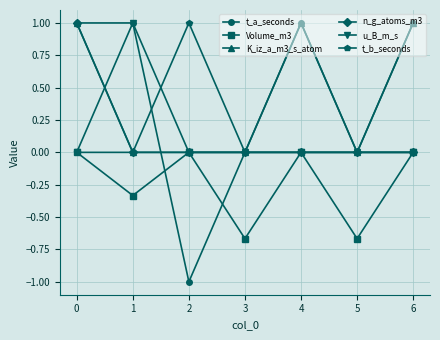

How many lines are shown in the chart?

6